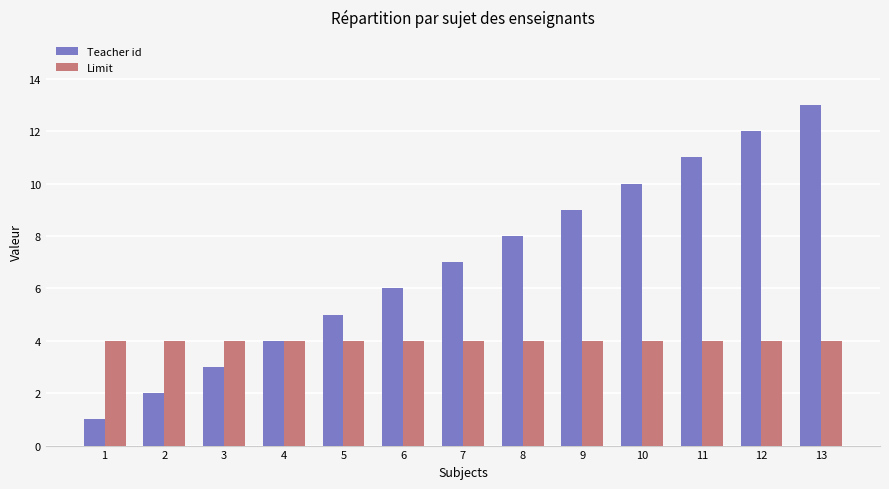

Reading right to left, list all the values displayed in this chart.

Teacher id: 13	12	11	10	9	8	7	6	5	4	3	2	1
Limit: 4	4	4	4	4	4	4	4	4	4	4	4	4